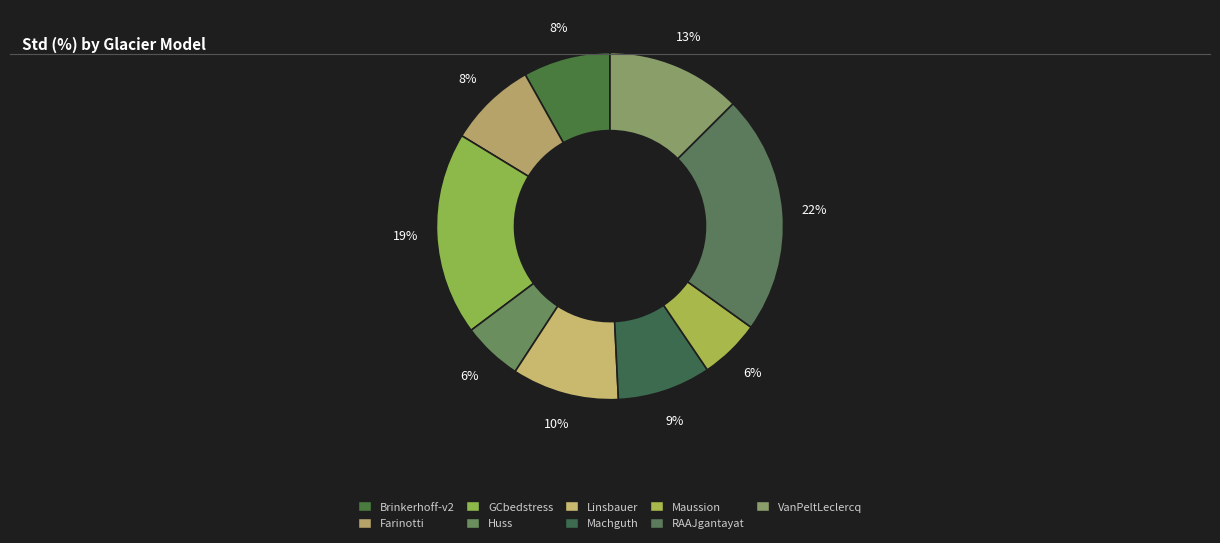

How many slices are in this pie chart?

9